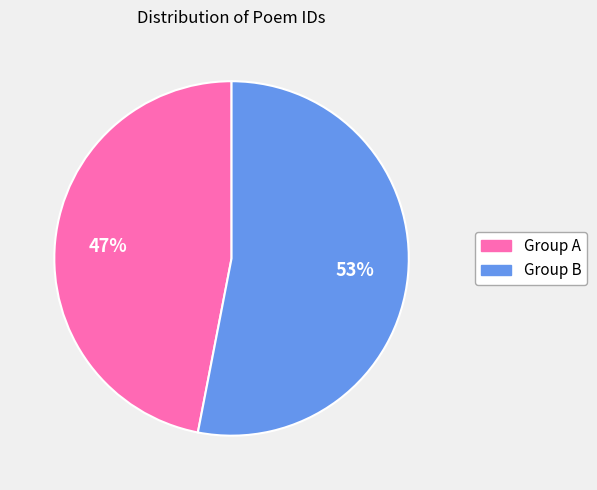

To the nearest percent, what is the average slice percentage?

50%